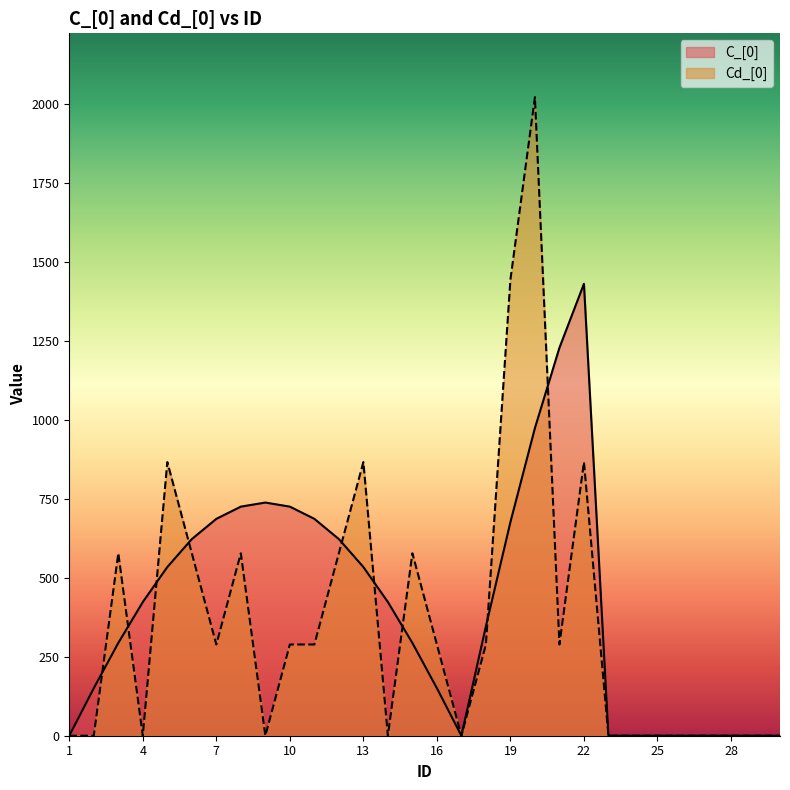

What are all the series names shown in the legend?

C_[0], Cd_[0]